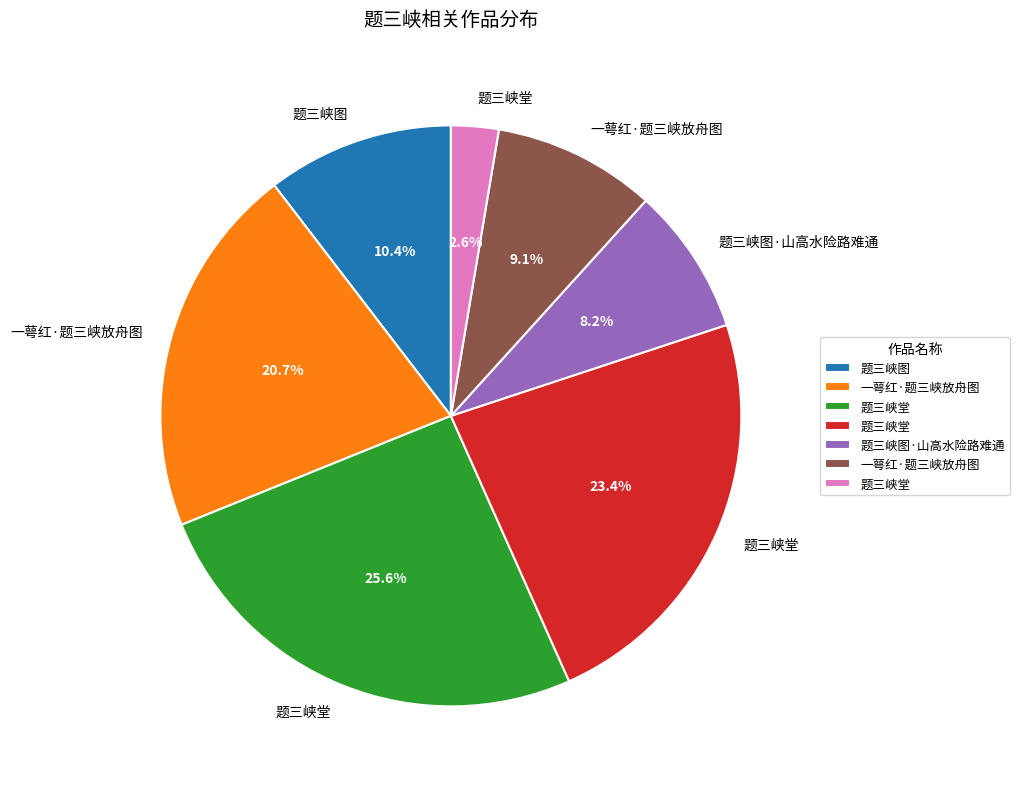

Is there a majority slice in this chart?

No